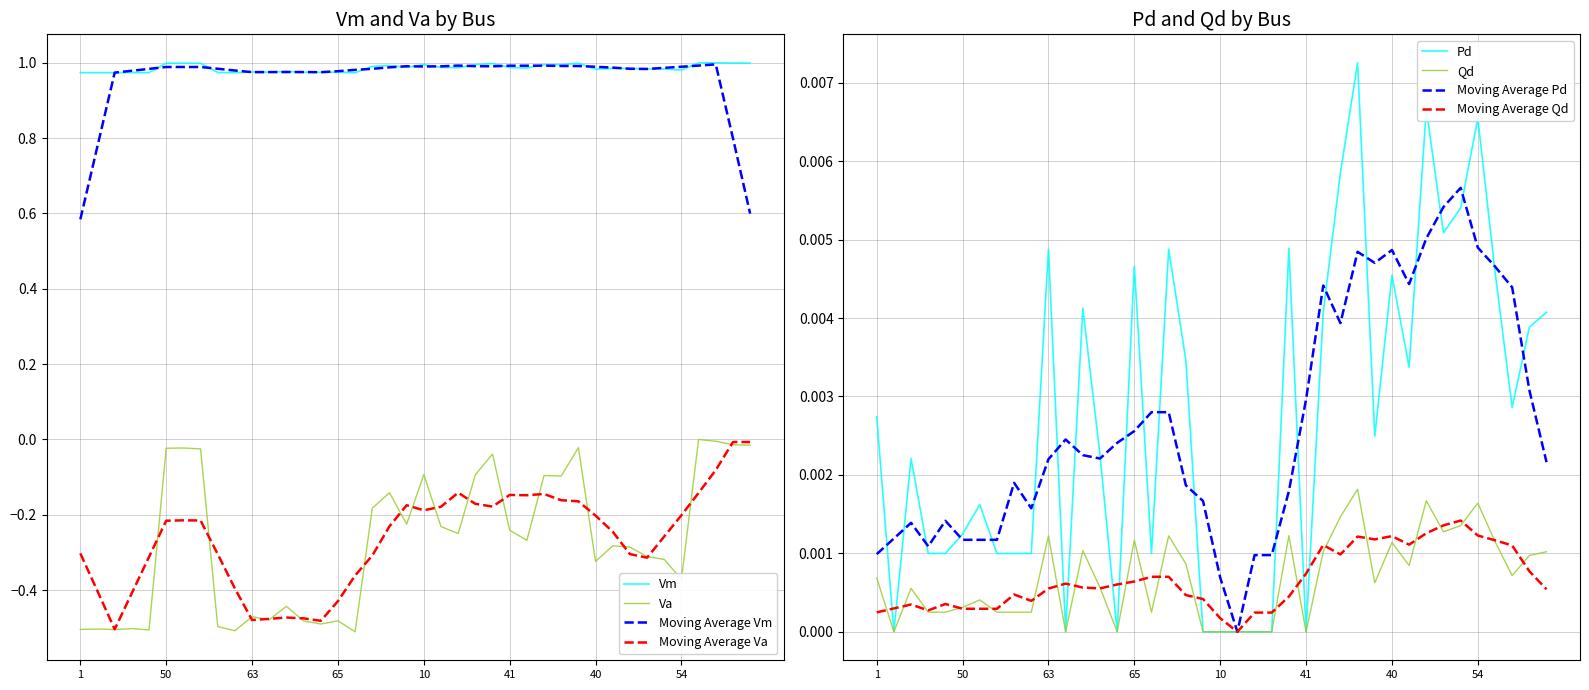

What is the total value across all series at 33?

0.7